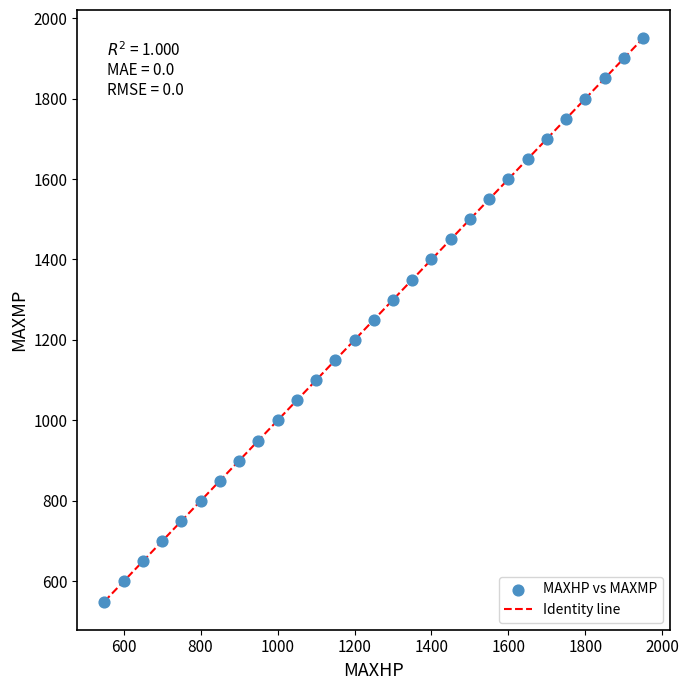

What is the range of X values (max minus min)?

1400